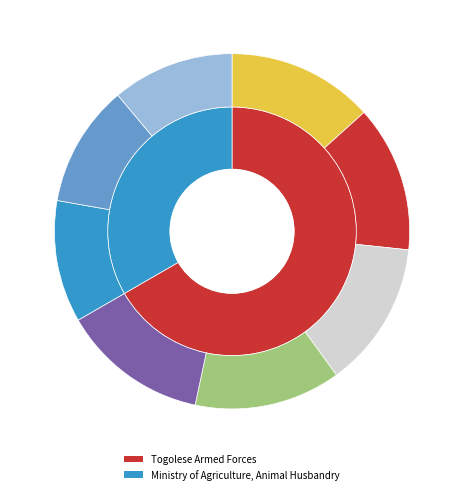

Which slice represents more than half of the pie?

Togolese Armed Forces